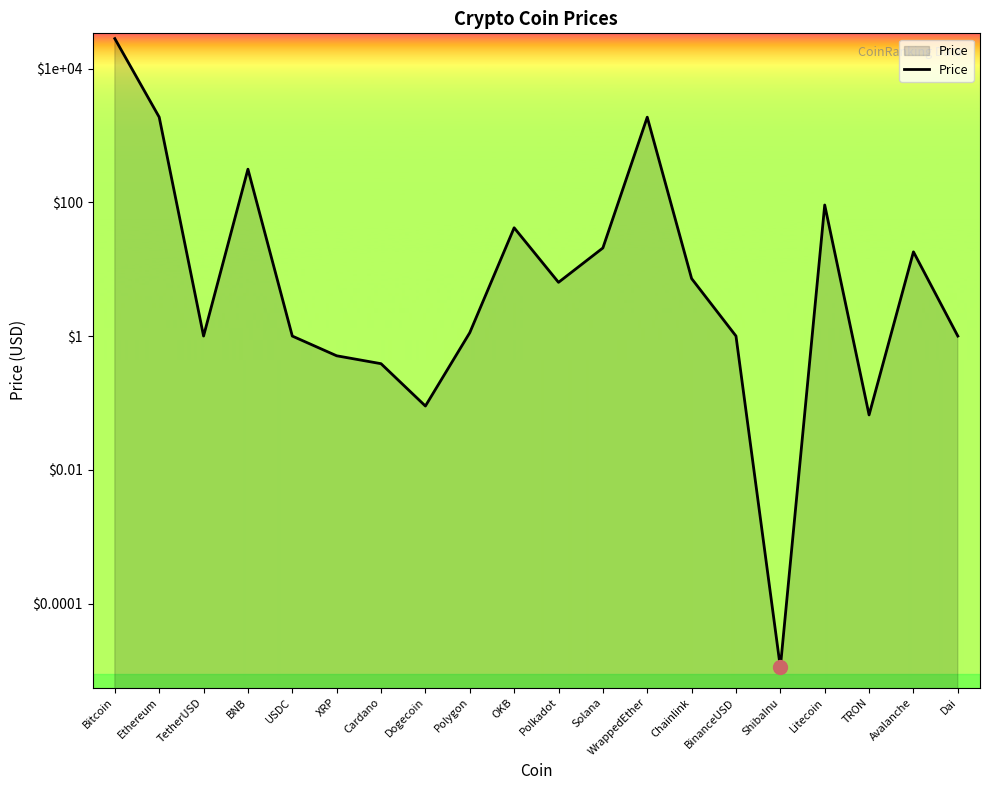

Where is the data nearest to the value 14053?

Ethereum